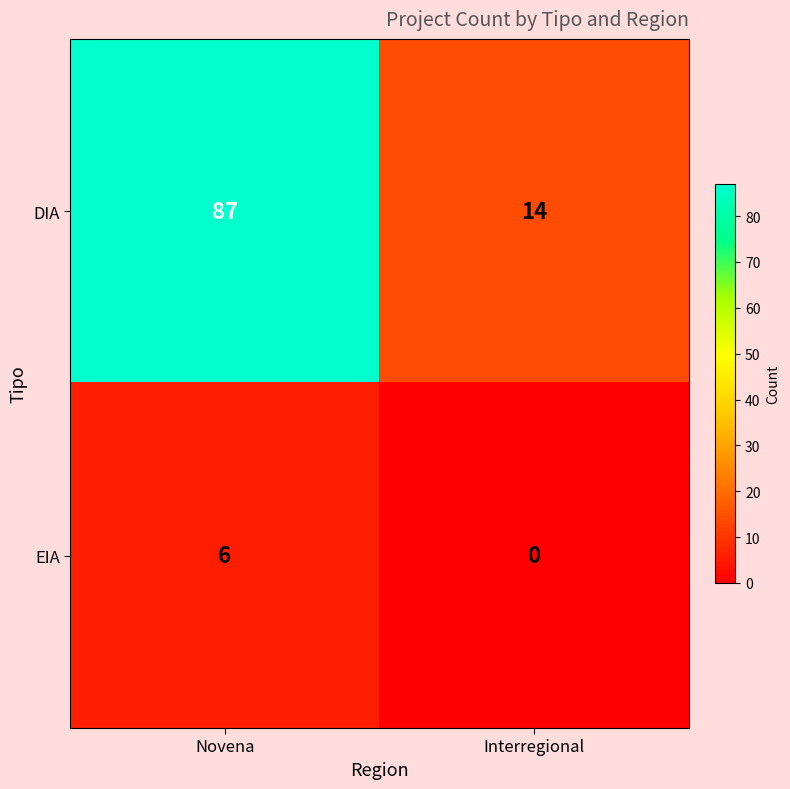

The DIA series shows 134 at Novena. True or false?

False